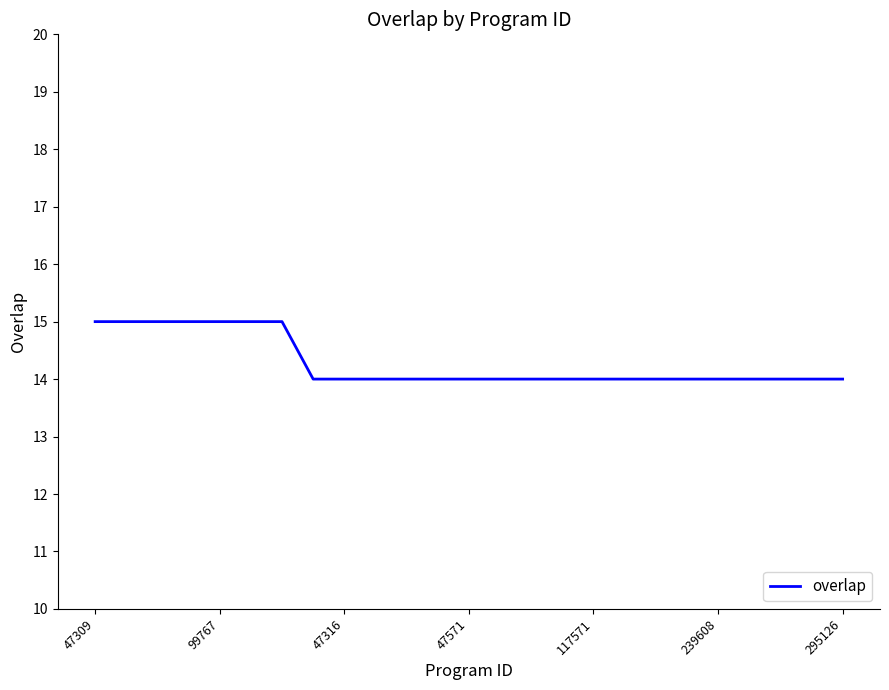

What is the smallest value displayed?

14